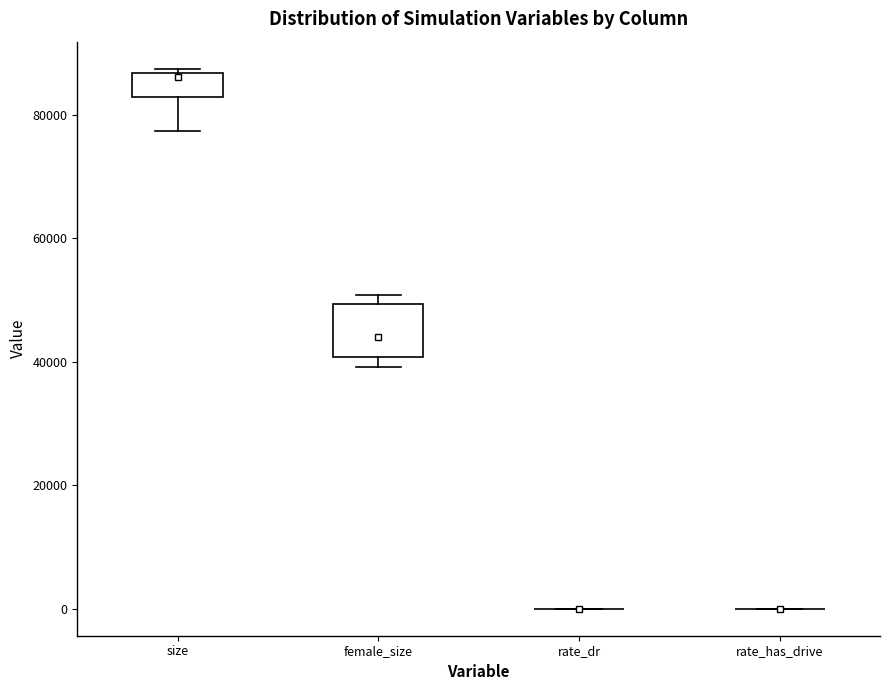

Reading left to right, read every box against the y-axis: the position of its median line, the range the box covers, and the ends of its whiskers. The values are not printed on the chart, so give them approximately, as read against the axis.

size: median 86000, box 82000 to 86000, whiskers 78000 to 88000
female_size: median 44000, box 40000 to 50000, whiskers 40000 (just below the box's lower edge) to 50000 (just above the box's upper edge)
rate_dr: box collapsed to a line at 0, whiskers 0 to 0
rate_has_drive: box collapsed to a line at 0, whiskers 0 to 0